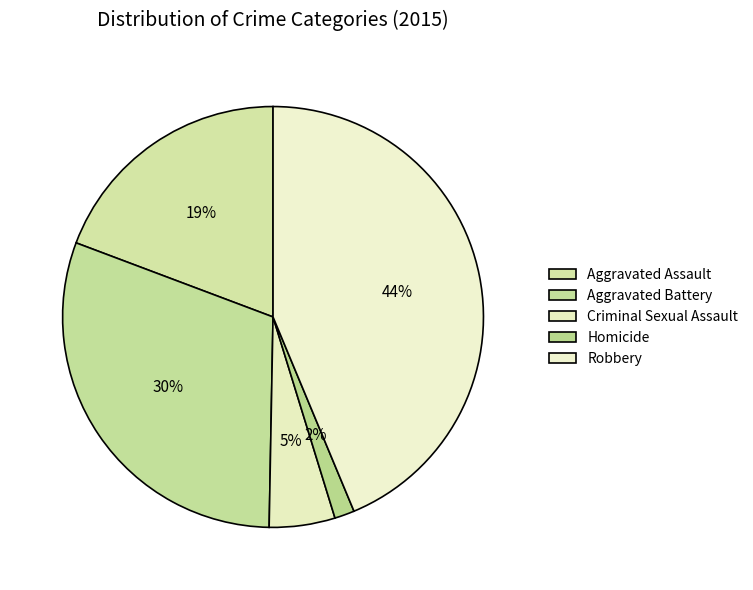

To the nearest percent, what is the combined percentage of Aggravated Battery and Robbery?

74%